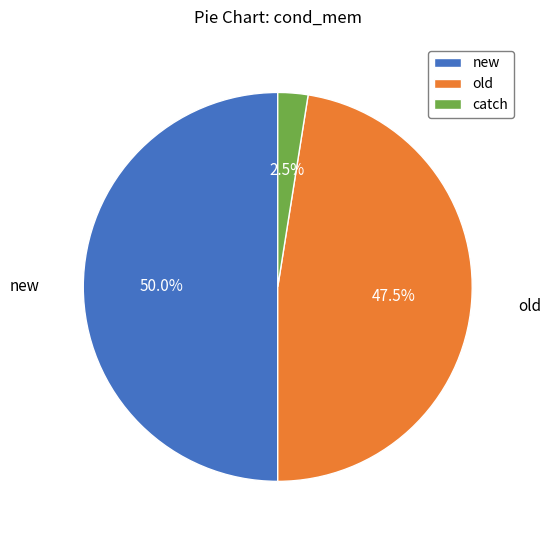

The catch slice represents 12% of the pie. True or false?

False